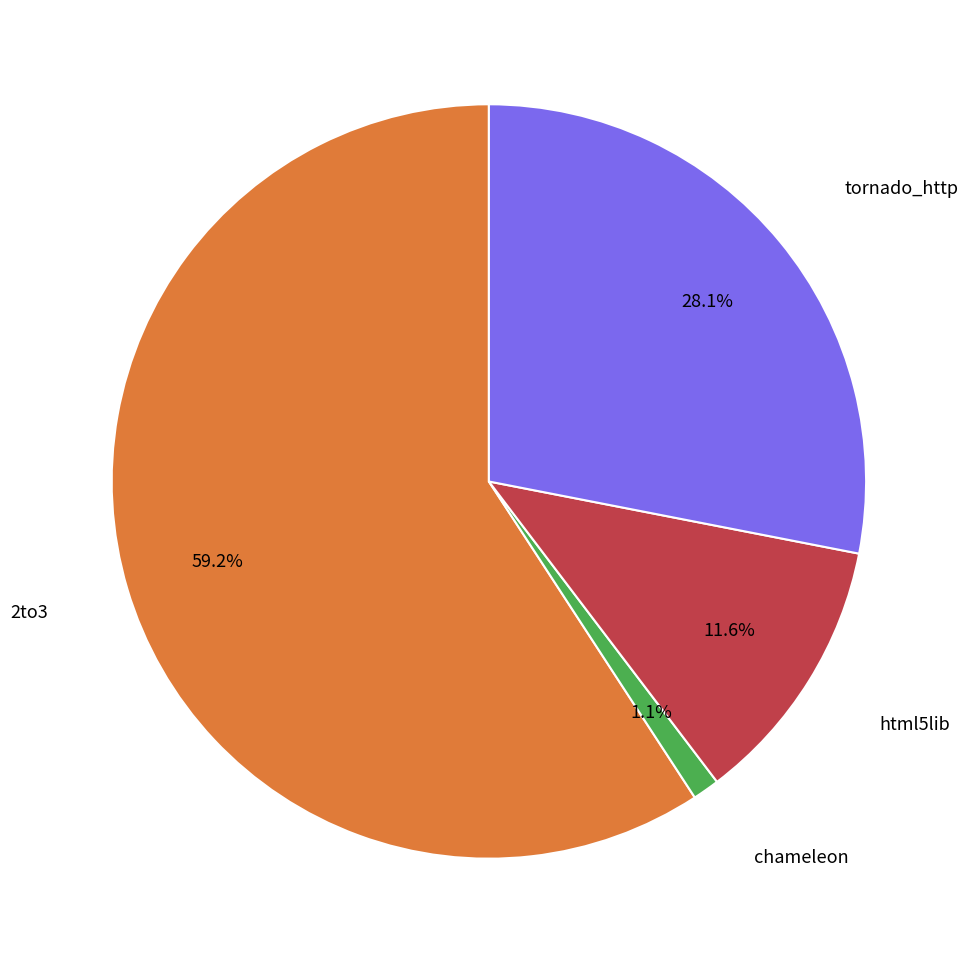

Is there any slice that represents more than half of the pie?

Yes